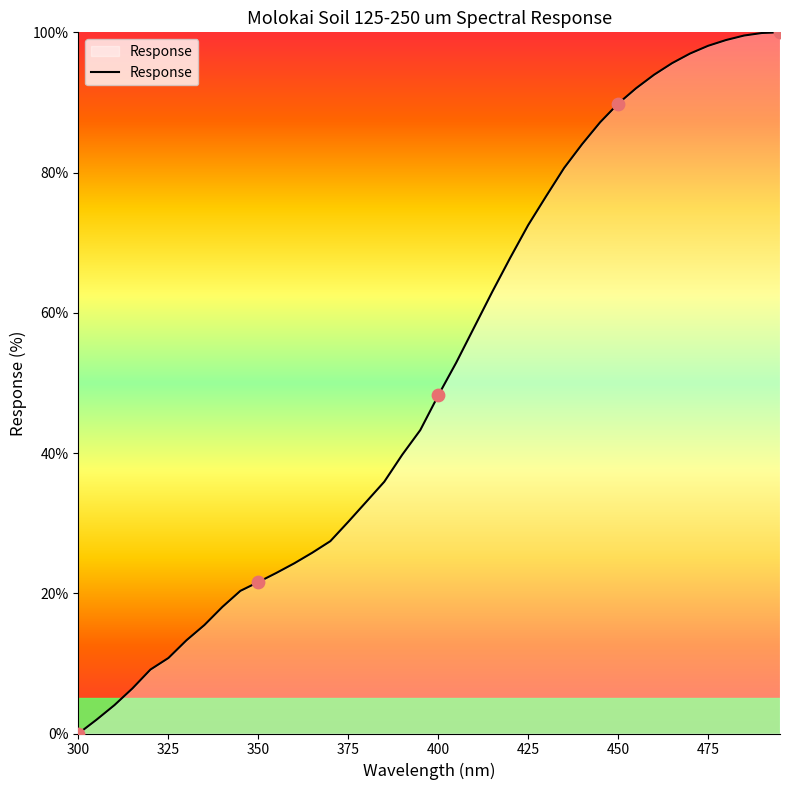

What is the greatest value displayed?

100.0